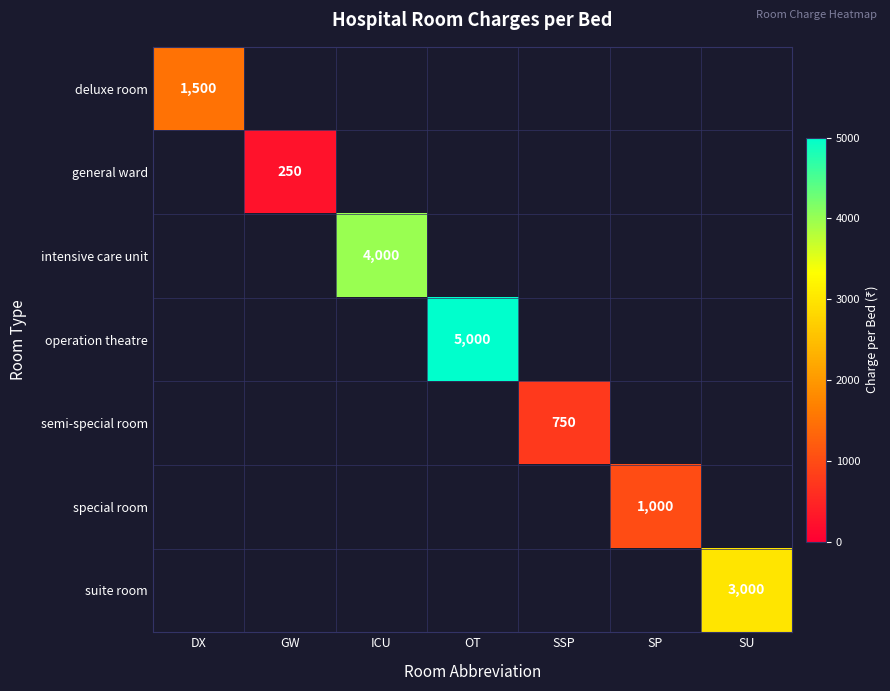

The deluxe room series shows 333 at DX. True or false?

False